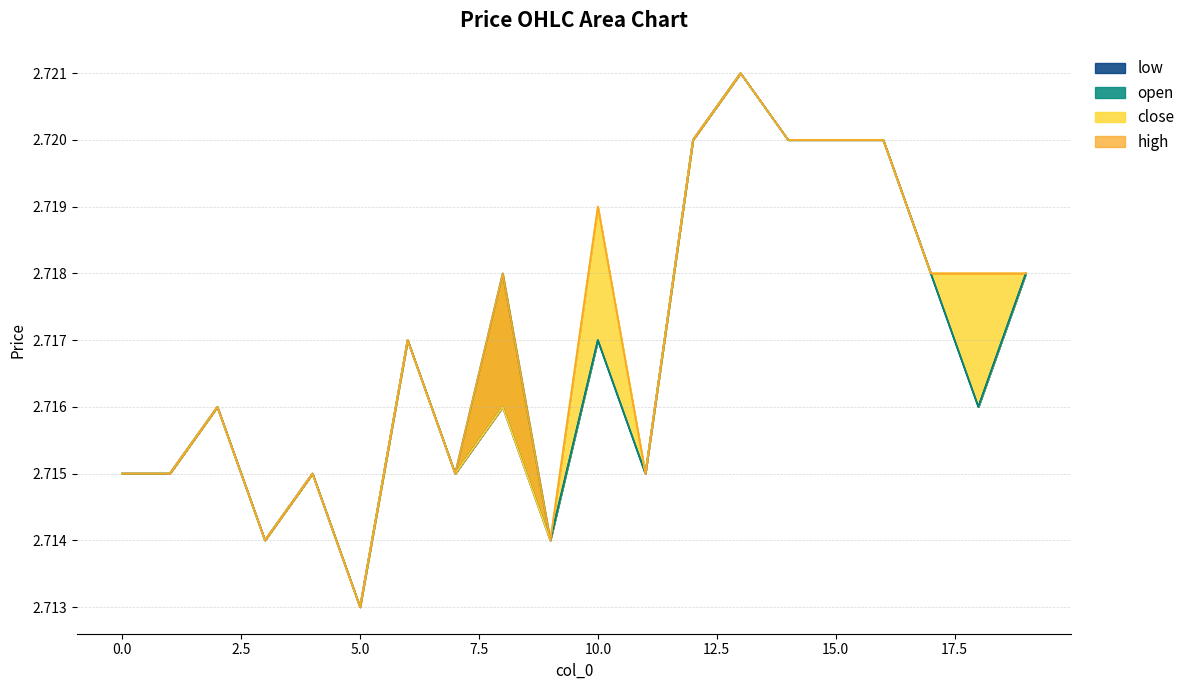

Which category has the lowest value across all series?

5